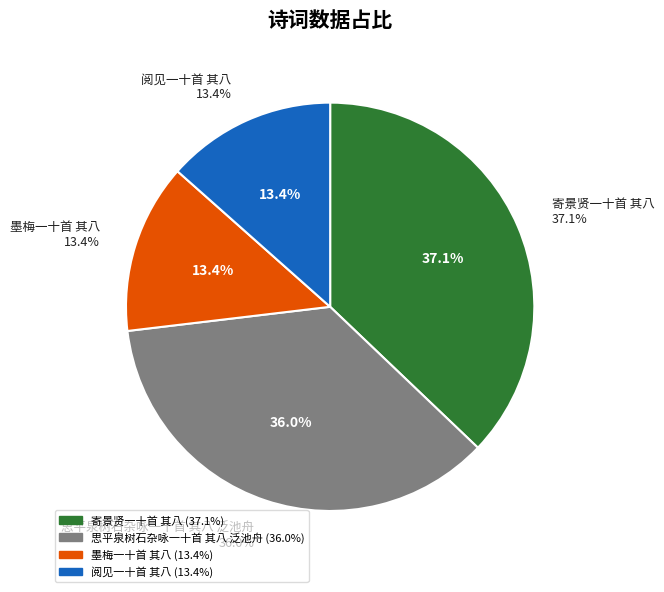

Is it true that 墨梅一十首 其八 is 20% of the pie?

False